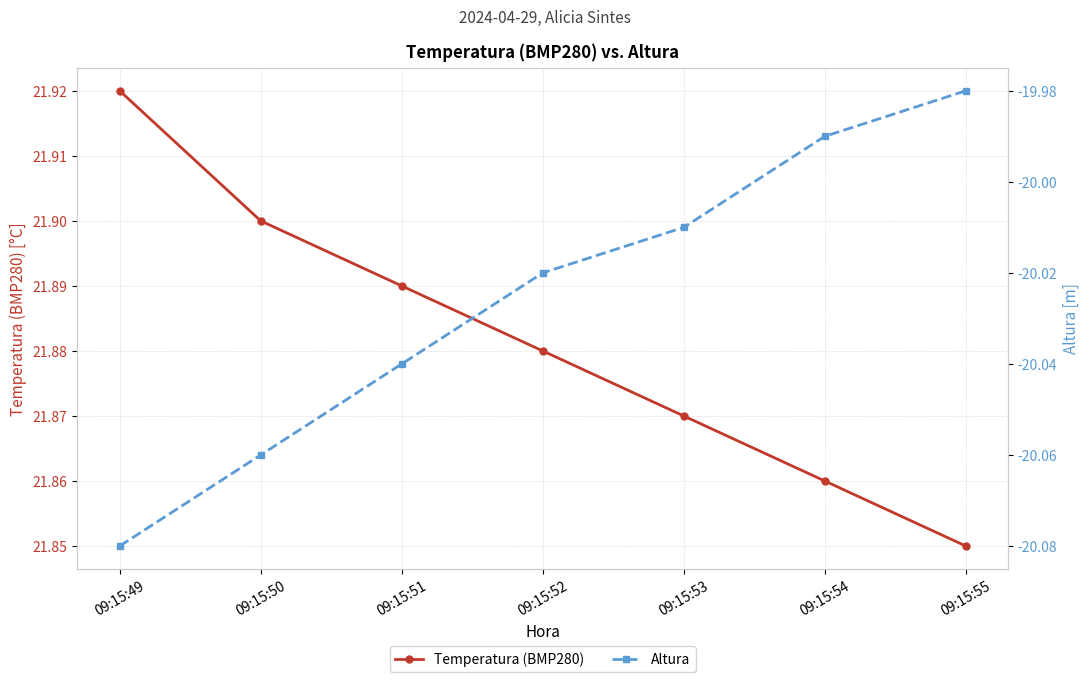

Rank the series by their average value, from lowest to highest.

Altura, Temperatura (BMP280)